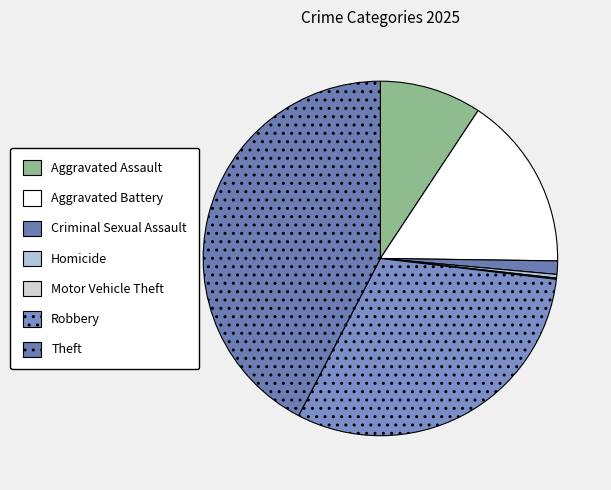

To the nearest percent, what is the average slice percentage?

14%